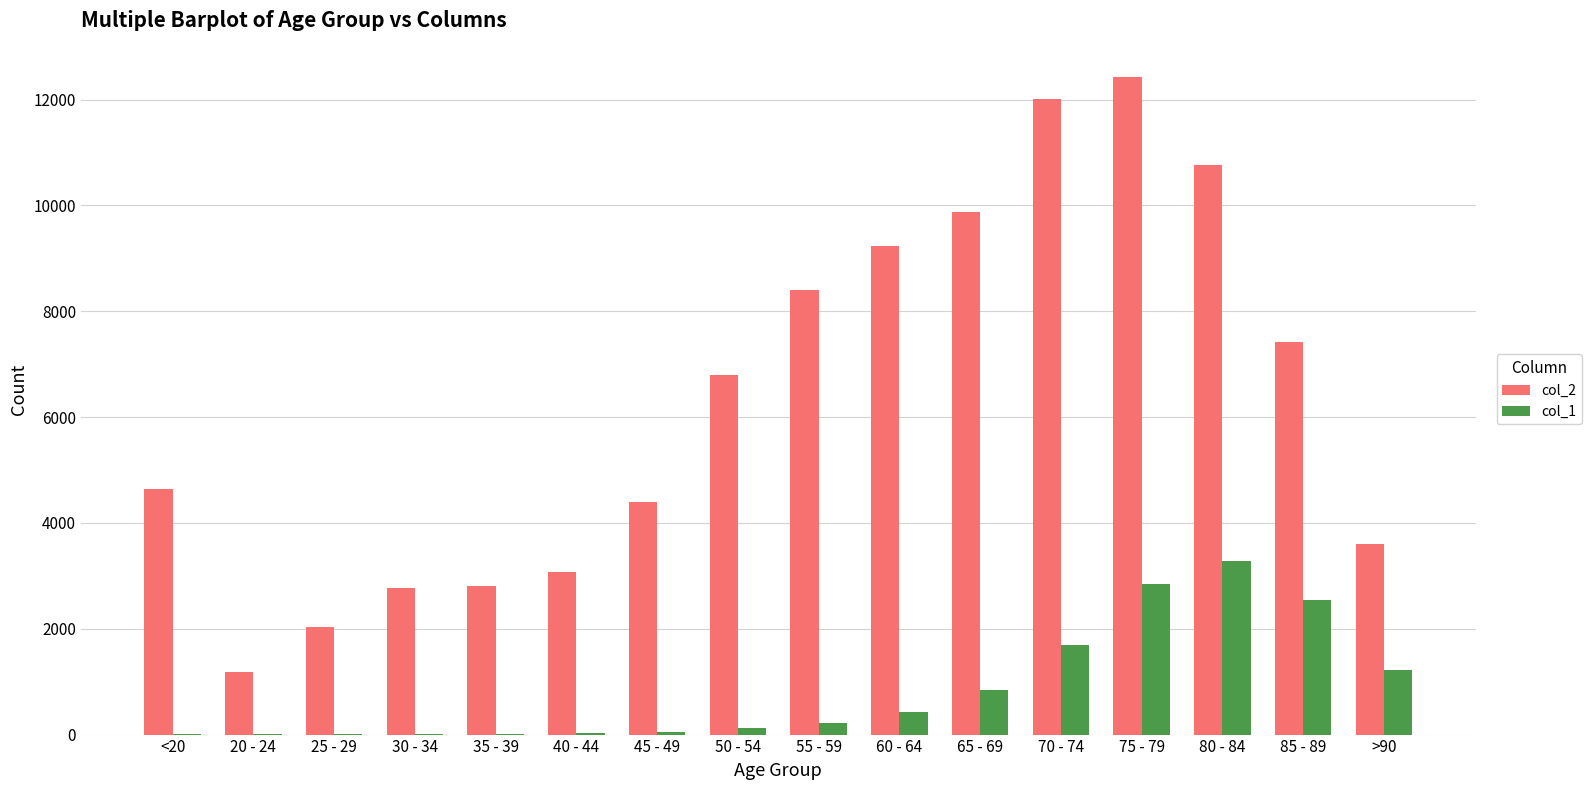

What are all the series names shown in the legend?

col_2, col_1